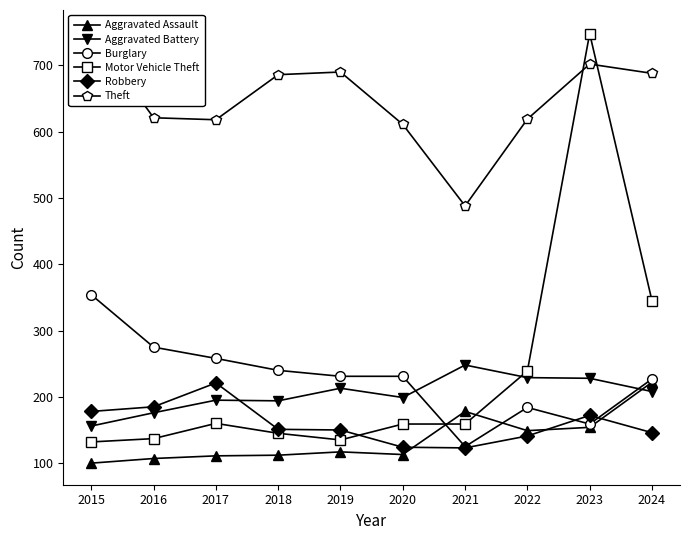

Where does the Robbery series first go above 151?

2015